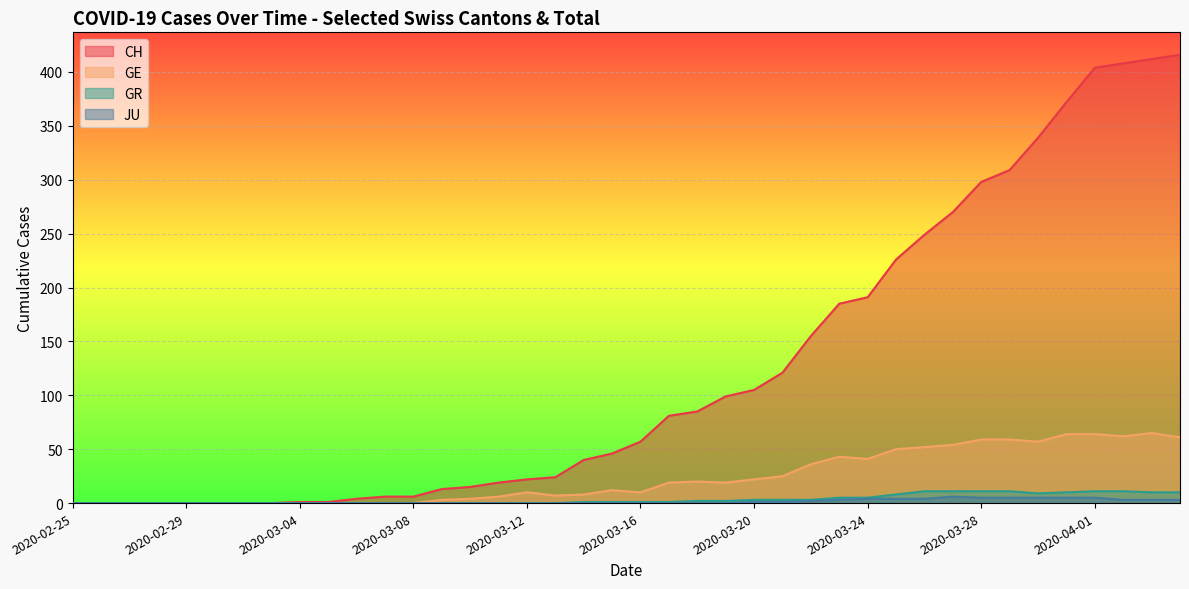

Reading right to left, what are all the values shown in this chart?

CH: 2020-04-04=416	2020-04-03=412	2020-04-02=408	2020-04-01=404	2020-03-31=372	2020-03-30=339	2020-03-29=309	2020-03-28=298	2020-03-27=270	2020-03-26=249	2020-03-25=226	2020-03-24=191	2020-03-23=185	2020-03-22=155	2020-03-21=121	2020-03-20=105	2020-03-19=99	2020-03-18=85	2020-03-17=81	2020-03-16=57	2020-03-15=46	2020-03-14=40	2020-03-13=24	2020-03-12=22	2020-03-11=19	2020-03-10=15	2020-03-09=13	2020-03-08=6	2020-03-07=6	2020-03-06=4	2020-03-05=1	2020-03-04=1	2020-03-03=0	2020-03-02=0	2020-03-01=0	2020-02-29=0	2020-02-28=0	2020-02-27=0	2020-02-26=0	2020-02-25=0
GE: 2020-04-04=61	2020-04-03=65	2020-04-02=62	2020-04-01=64	2020-03-31=64	2020-03-30=57	2020-03-29=59	2020-03-28=59	2020-03-27=54	2020-03-26=52	2020-03-25=50	2020-03-24=41	2020-03-23=43	2020-03-22=36	2020-03-21=25	2020-03-20=22	2020-03-19=19	2020-03-18=20	2020-03-17=19	2020-03-16=10	2020-03-15=12	2020-03-14=8	2020-03-13=7	2020-03-12=10	2020-03-11=6	2020-03-10=4	2020-03-09=3	2020-03-08=0	2020-03-07=0	2020-03-06=0	2020-03-05=0	2020-03-04=0	2020-03-03=0	2020-03-02=0	2020-03-01=0	2020-02-29=0	2020-02-28=0	2020-02-27=0	2020-02-26=0	2020-02-25=0
GR: 2020-04-04=10	2020-04-03=10	2020-04-02=11	2020-04-01=11	2020-03-31=10	2020-03-30=9	2020-03-29=11	2020-03-28=11	2020-03-27=11	2020-03-26=11	2020-03-25=8	2020-03-24=5	2020-03-23=5	2020-03-22=3	2020-03-21=3	2020-03-20=3	2020-03-19=2	2020-03-18=2	2020-03-17=1	2020-03-16=1	2020-03-15=1	2020-03-14=1	2020-03-13=0	2020-03-12=0	2020-03-11=0	2020-03-10=0	2020-03-09=0	2020-03-08=0	2020-03-07=0	2020-03-06=0	2020-03-05=0	2020-03-04=0	2020-03-03=0	2020-03-02=0	2020-03-01=0	2020-02-29=0	2020-02-28=0	2020-02-27=0	2020-02-26=0	2020-02-25=0
JU: 2020-04-04=3	2020-04-03=3	2020-04-02=3	2020-04-01=5	2020-03-31=5	2020-03-30=5	2020-03-29=5	2020-03-28=5	2020-03-27=6	2020-03-26=4	2020-03-25=4	2020-03-24=4	2020-03-23=3	2020-03-22=2	2020-03-21=1	2020-03-20=1	2020-03-19=0	2020-03-18=0	2020-03-17=0	2020-03-16=0	2020-03-15=0	2020-03-14=0	2020-03-13=0	2020-03-12=0	2020-03-11=0	2020-03-10=0	2020-03-09=0	2020-03-08=0	2020-03-07=0	2020-03-06=0	2020-03-05=0	2020-03-04=0	2020-03-03=0	2020-03-02=0	2020-03-01=0	2020-02-29=0	2020-02-28=0	2020-02-27=0	2020-02-26=0	2020-02-25=0